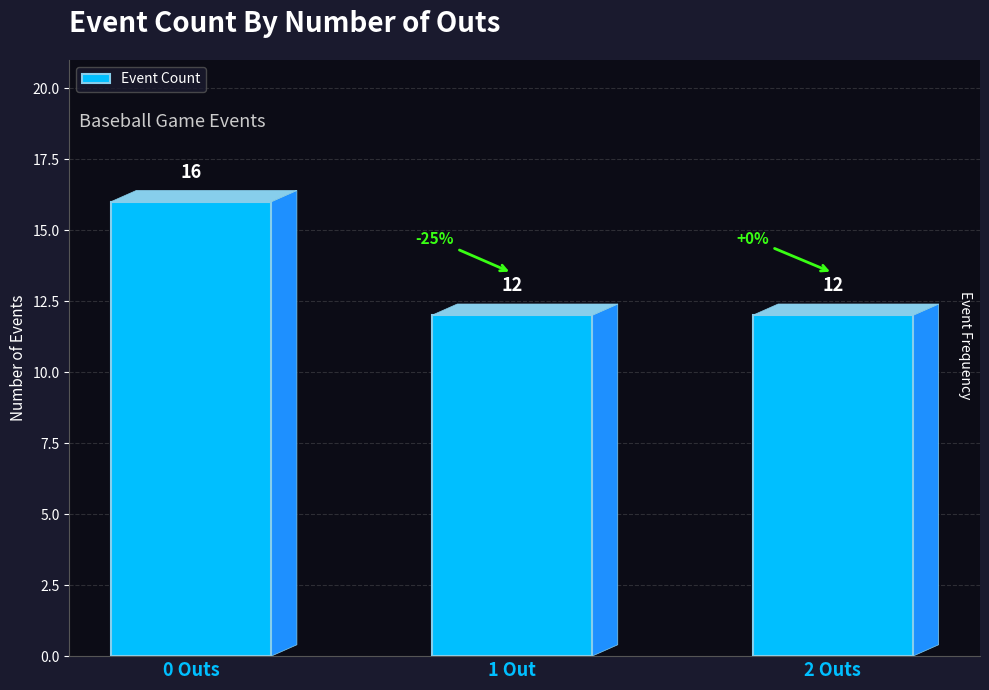

The value at 0 Outs is 16. True or false?

True